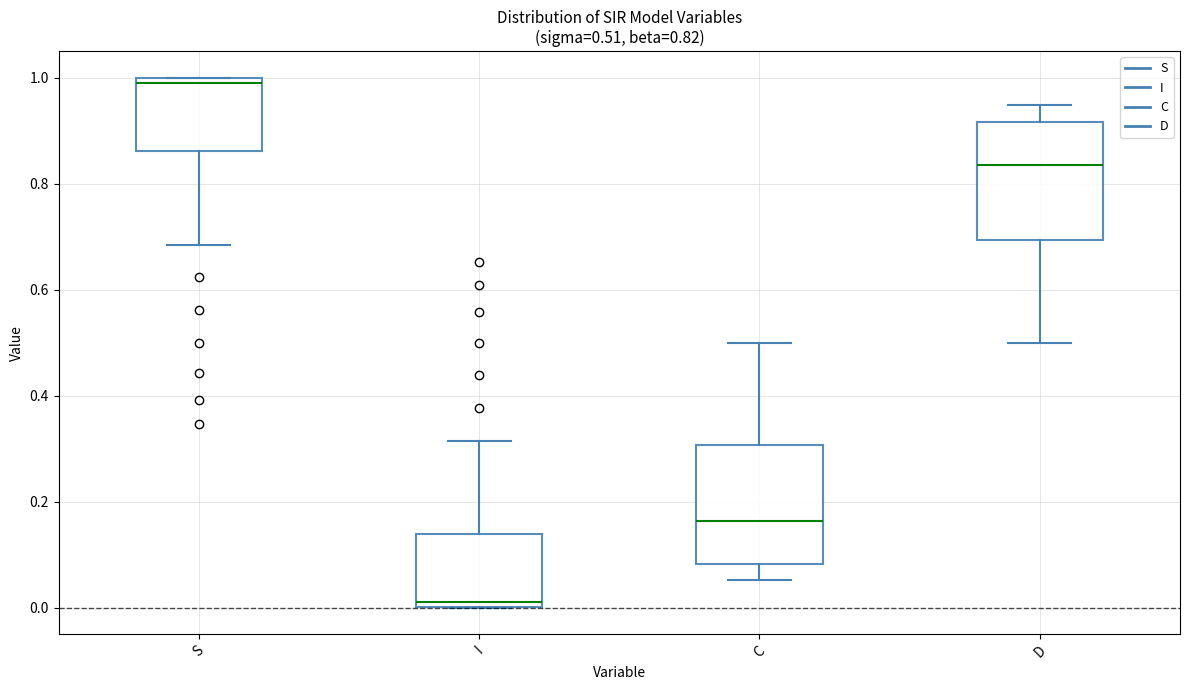

Which box has the lowest median line?

I